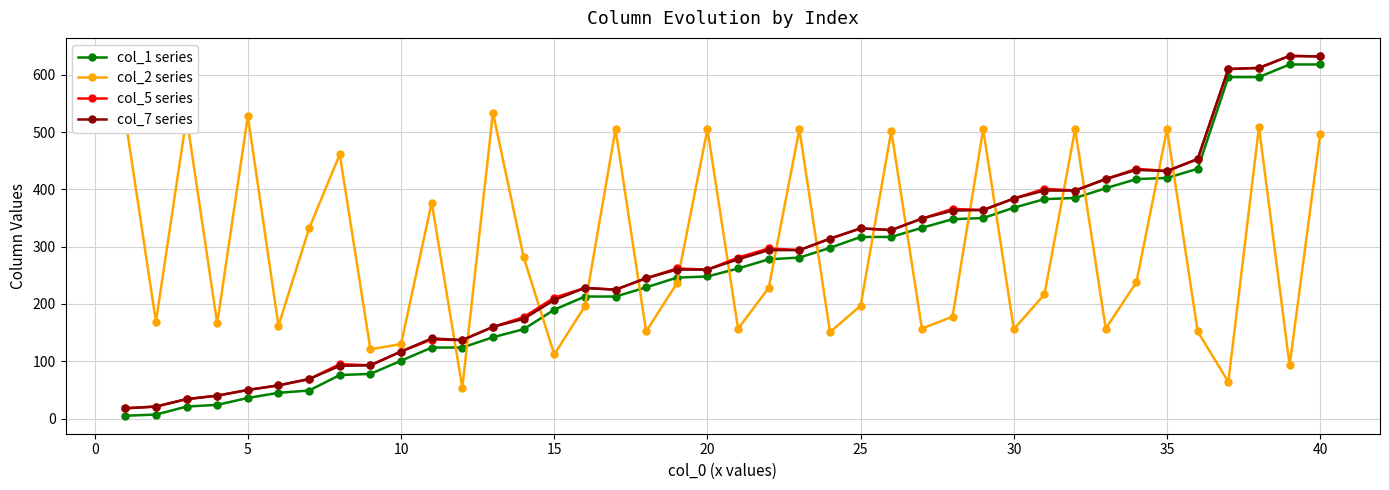

What is the greatest value displayed?

633